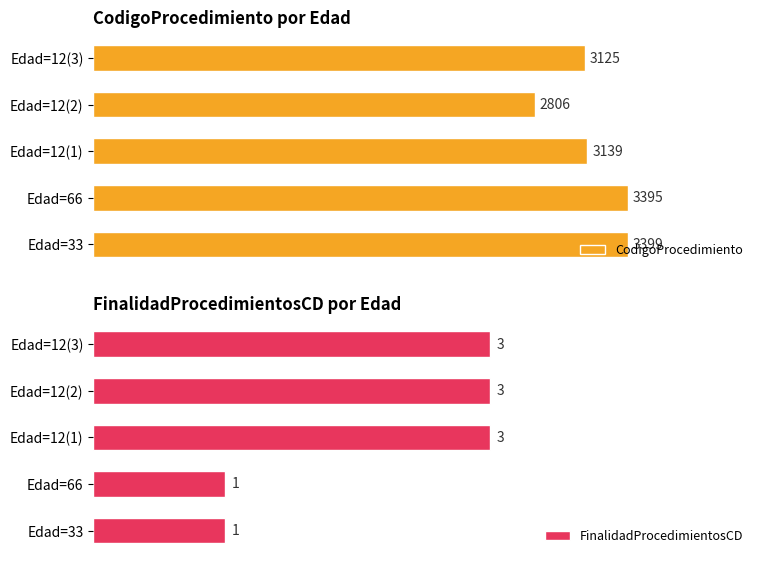

How many bars are there in each group?

2